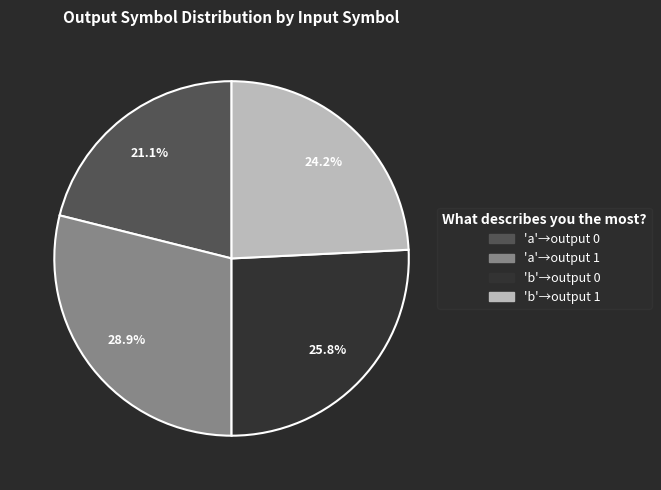

Is there a majority slice in this chart?

No